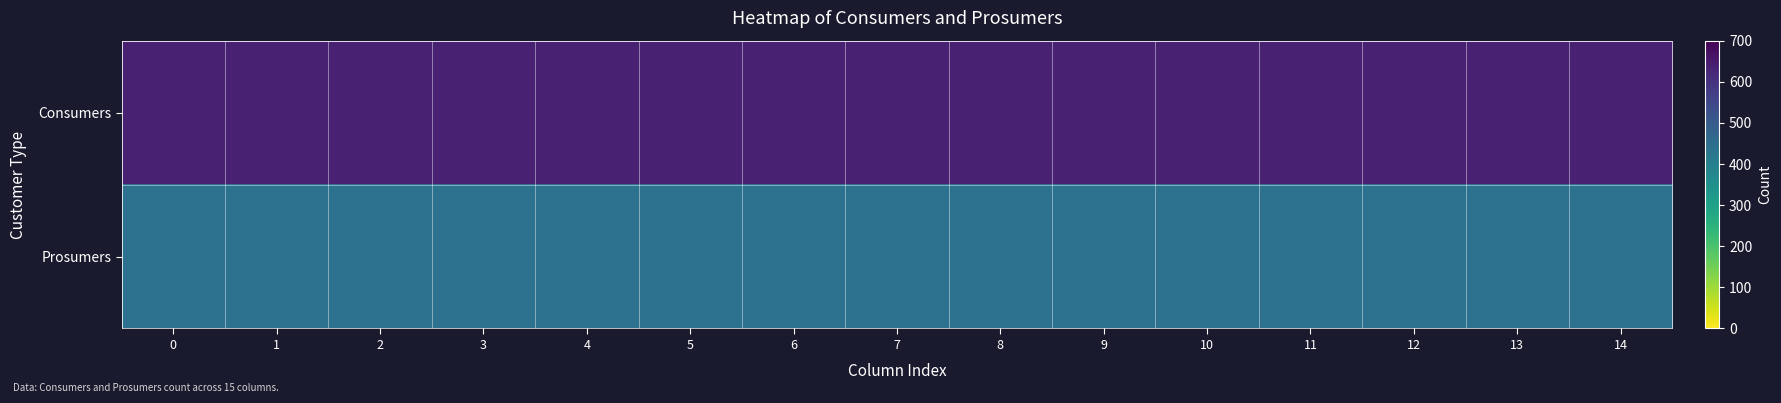

Reading left to right, extract all data points from this chart.

Consumers: 0=635	1=635	2=635	3=635	4=635	5=635	6=635	7=635	8=635	9=635	10=635	11=635	12=635	13=635	14=635
Prosumers: 0=440	1=440	2=440	3=440	4=440	5=440	6=440	7=440	8=440	9=440	10=440	11=440	12=440	13=440	14=440